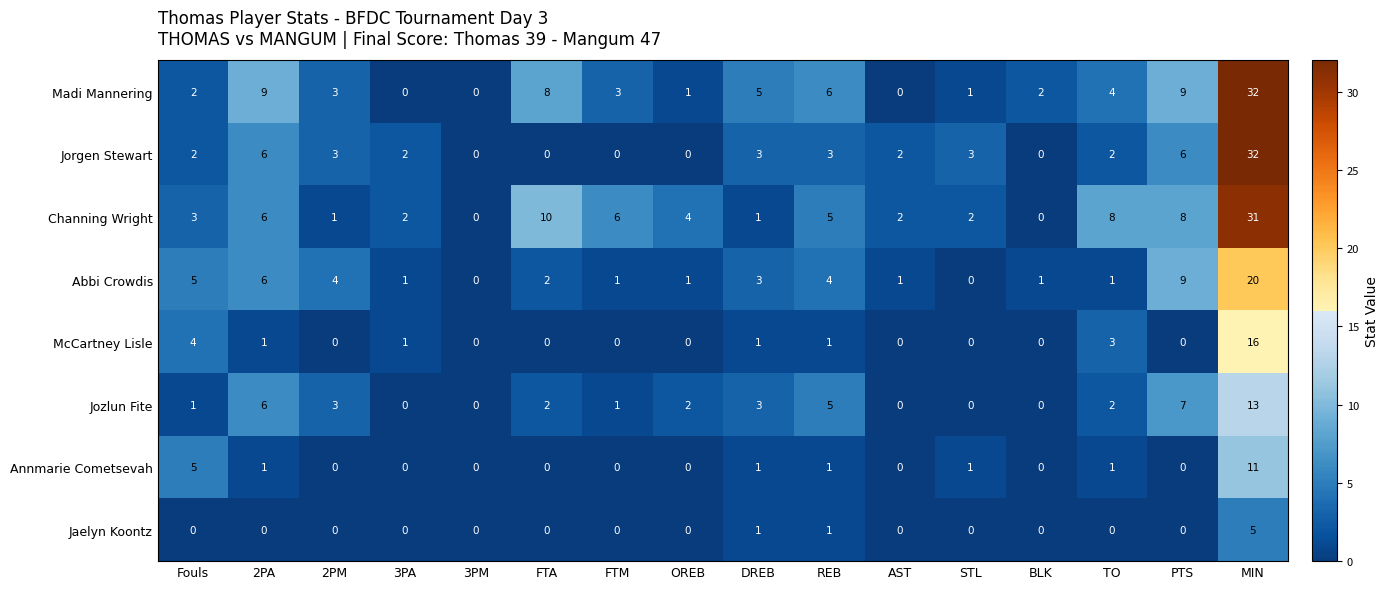

What is the difference between the second highest and minimum values in the Abbi Crowdis series?

9